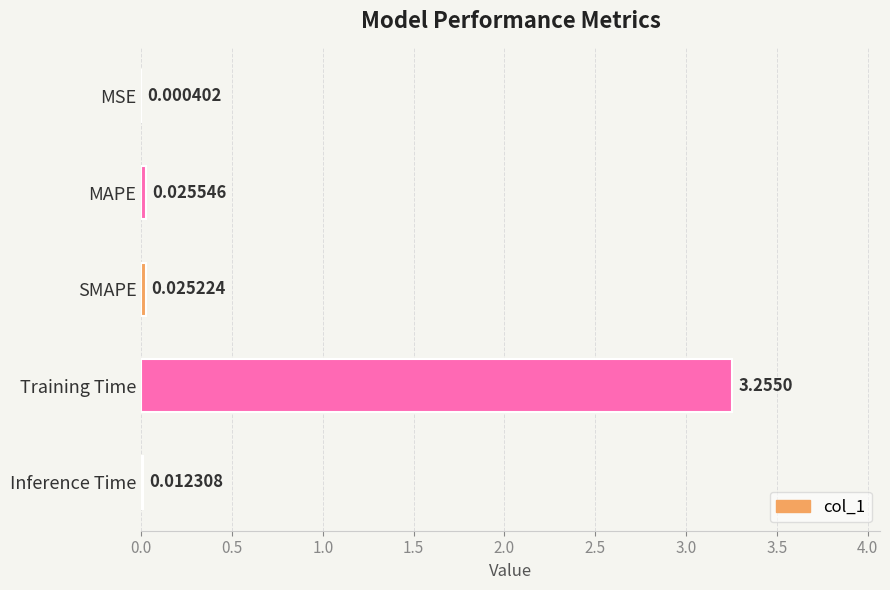

At which label is the value closest to 1?

MAPE